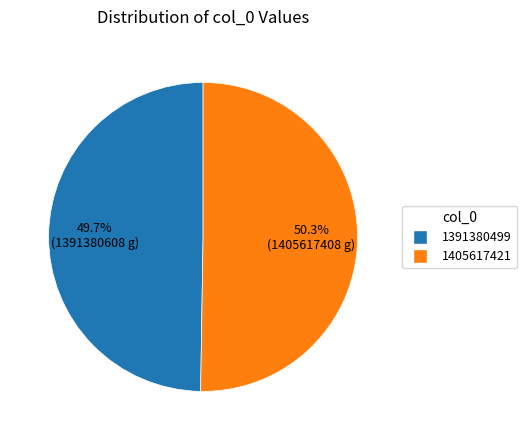

Which has a higher value, 1405617421 or 1391380499?

1405617421